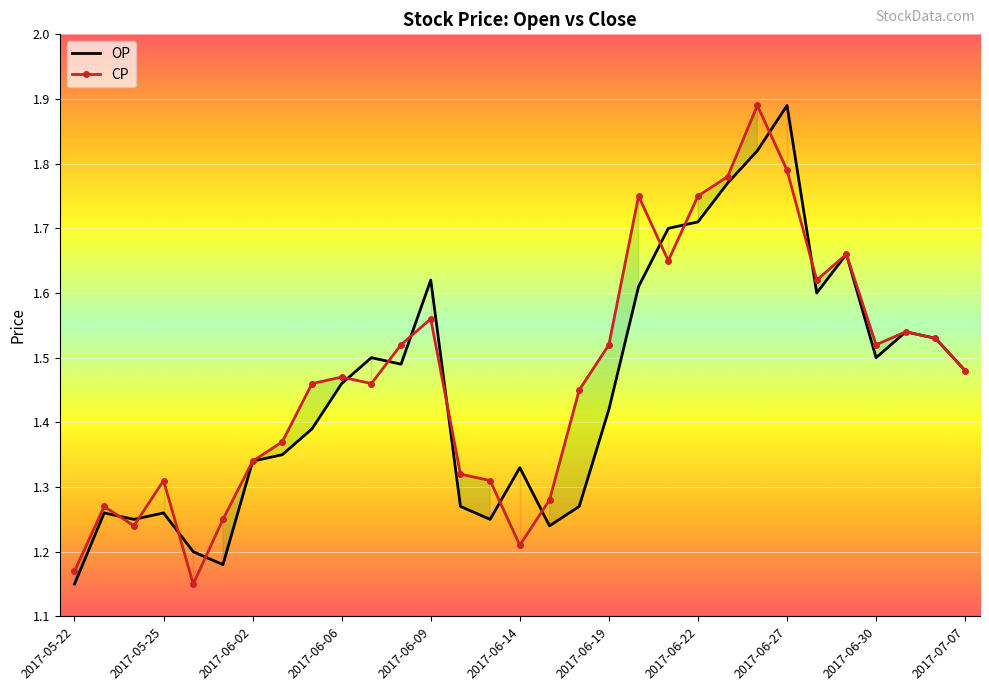

Read the CP value at 2017-06-27.

1.8